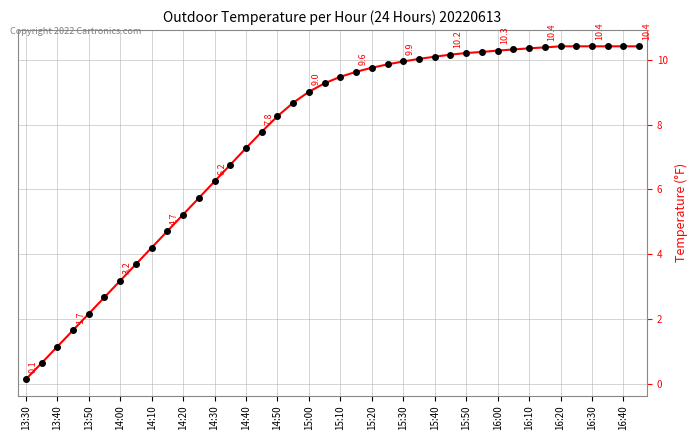

What is the greatest value displayed?

10.4